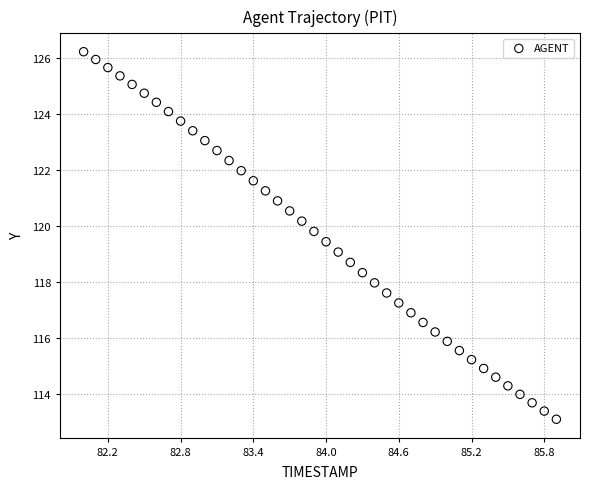

What is the range of Y values (max minus min)?

13.1